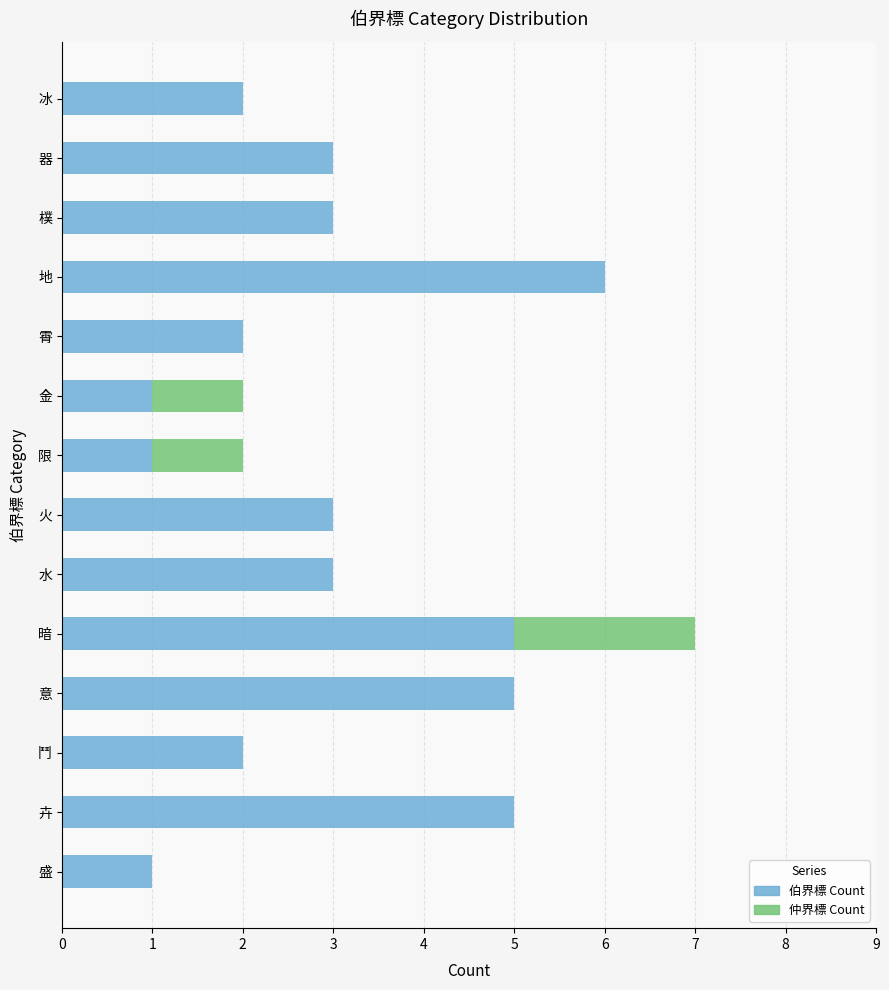

Is it true that 伯界標 Count equals 2 at 冰?

True